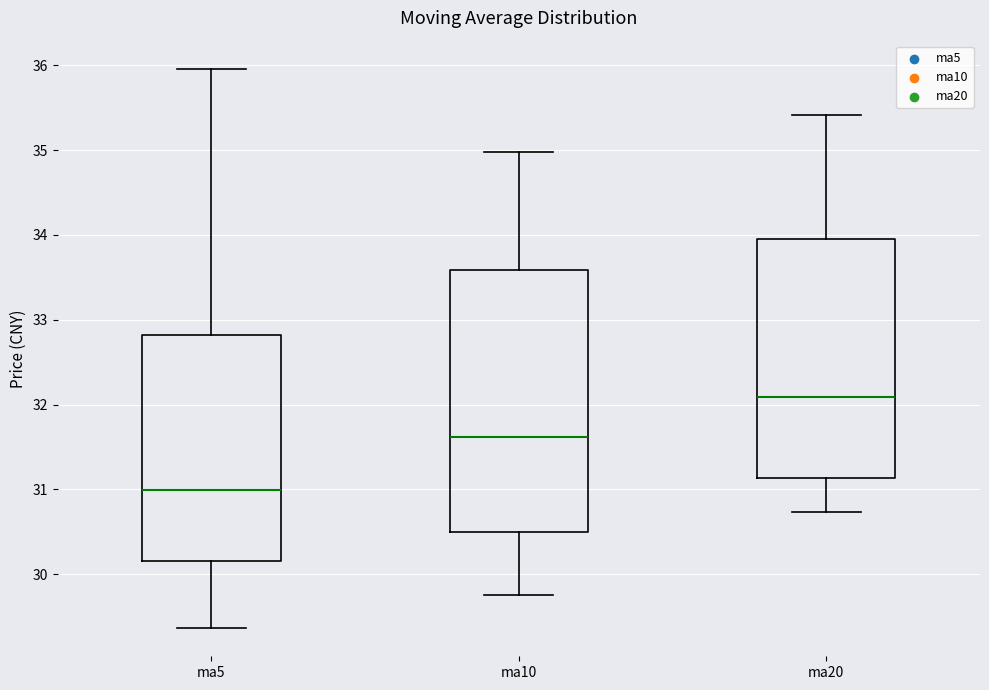

Reading left to right, read every box against the y-axis: the position of its median line, the range the box covers, and the ends of its whiskers. The values are not printed on the chart, so give them approximately, as read against the axis.

ma5: median 31.0, box 30.2 to 32.8, whiskers 29.4 to 36.0
ma10: median 31.6, box 30.5 to 33.6, whiskers 29.7 to 35.0
ma20: median 32.1, box 31.1 to 34.0, whiskers 30.7 to 35.4